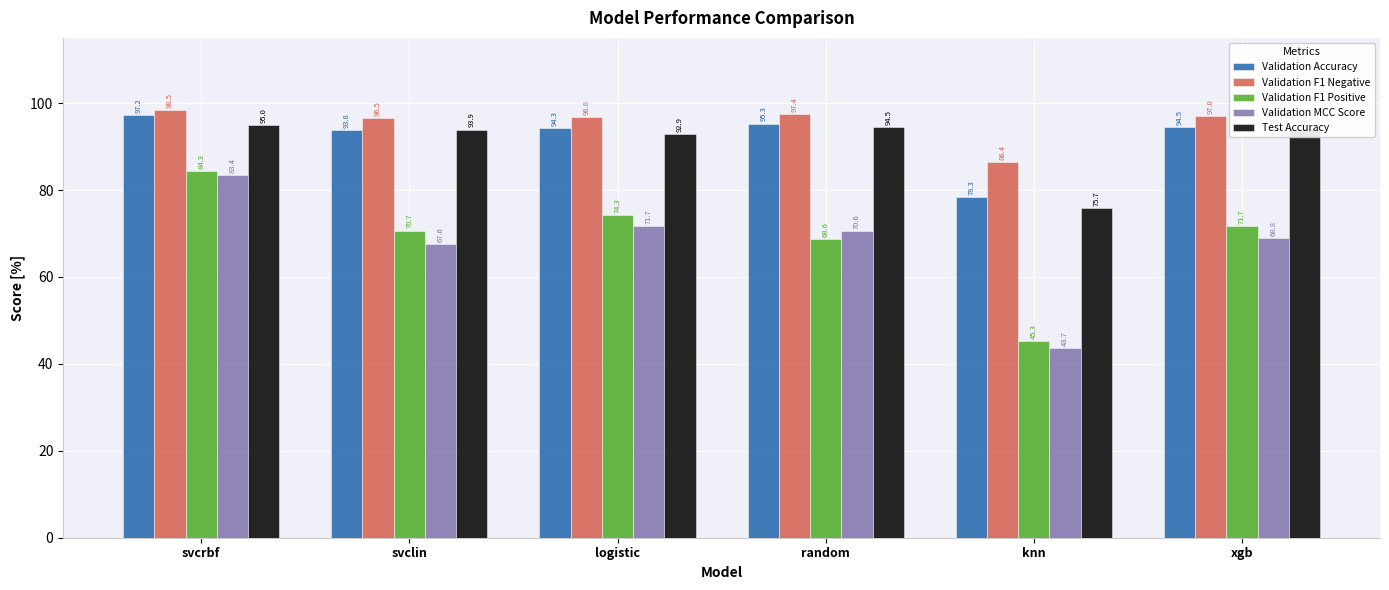

How many data points in Validation Accuracy are less than 94?

2